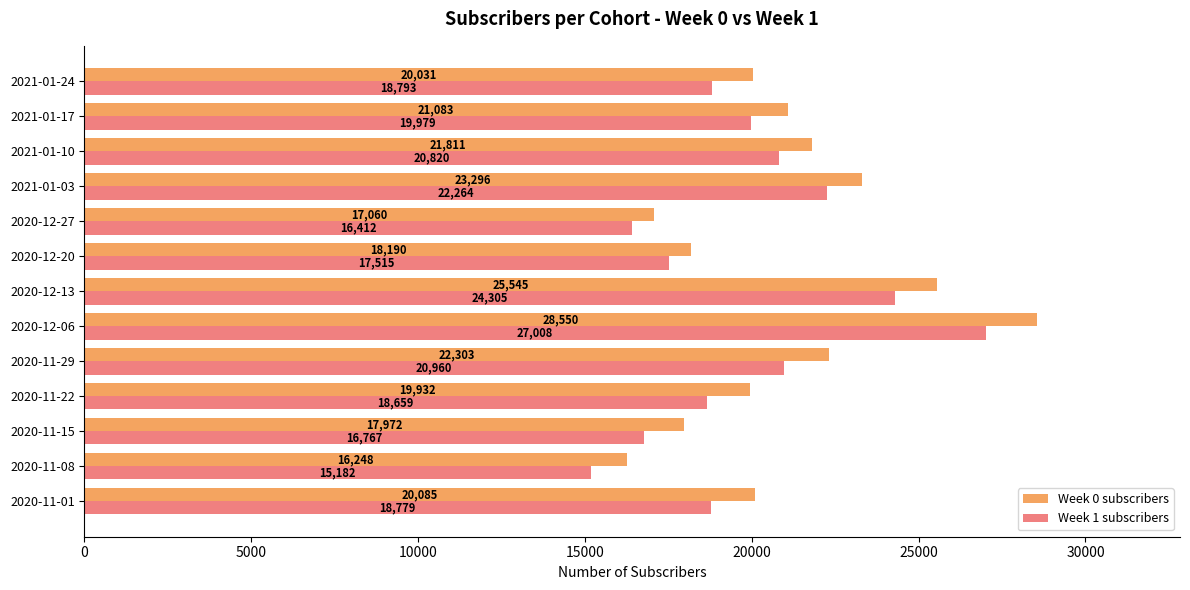

What is the difference between the maximum and minimum values in the Week 1 subscribers series?

11826